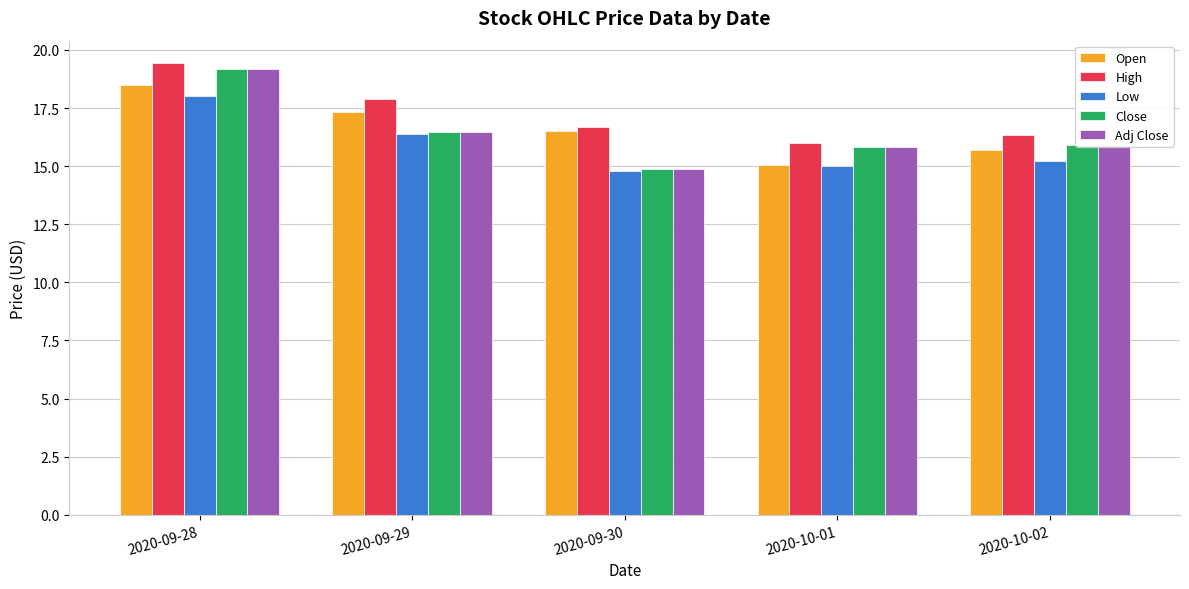

Which label corresponds to the largest value in the chart?

2020-09-28